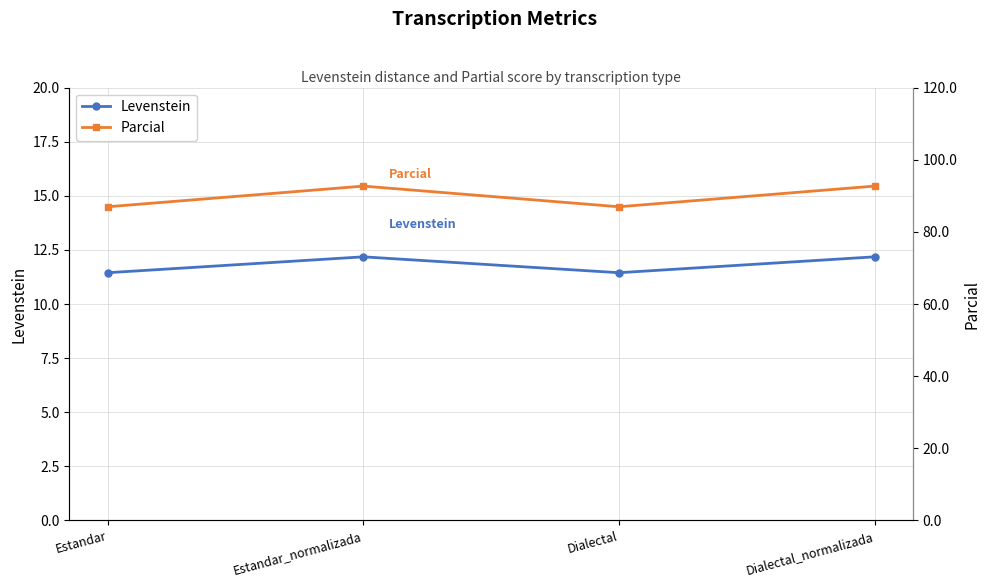

Reading left to right, transcribe all the data shown in this chart.

Levenstein: 11.4	12.2	11.4	12.2
Parcial: 87.0	92.7	87.0	92.7